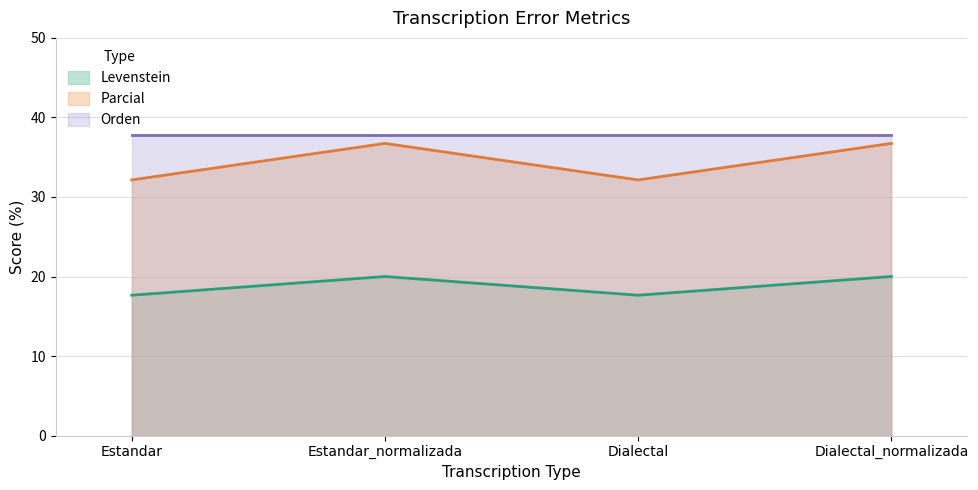

Which category has the lowest value in the Parcial series?

Estandar